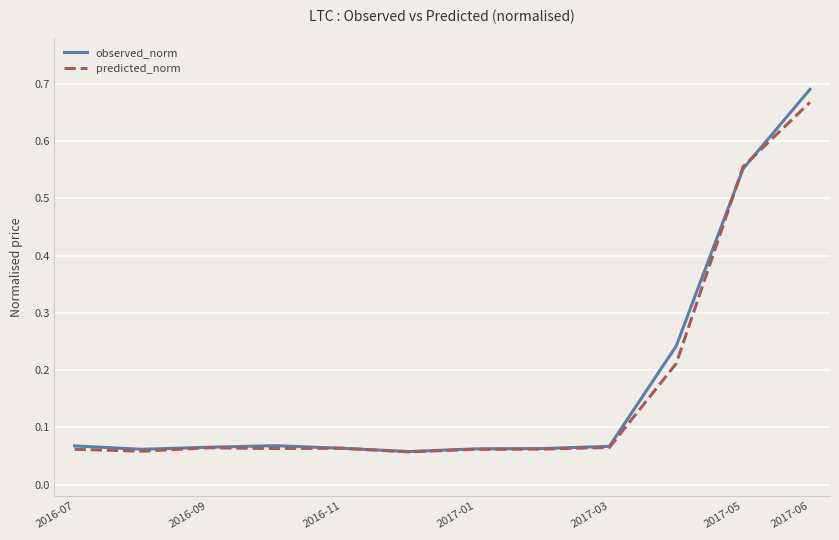

How many series are shown in this chart?

2